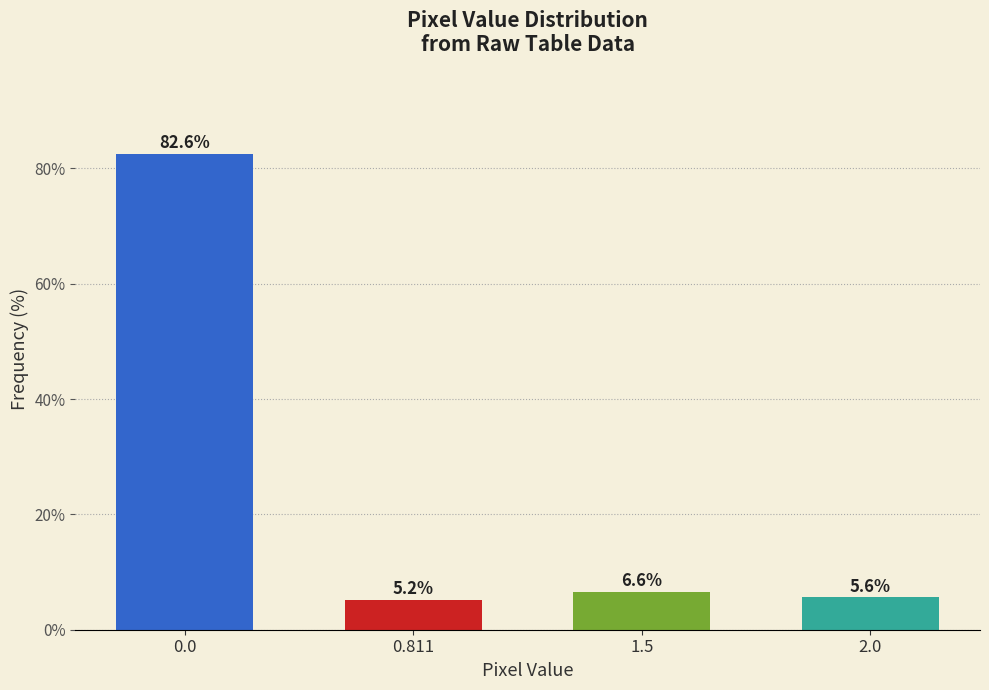

Reading left to right, what are all the values shown in this chart?

0.0=82.6	0.811=5.2	1.5=6.6	2.0=5.6